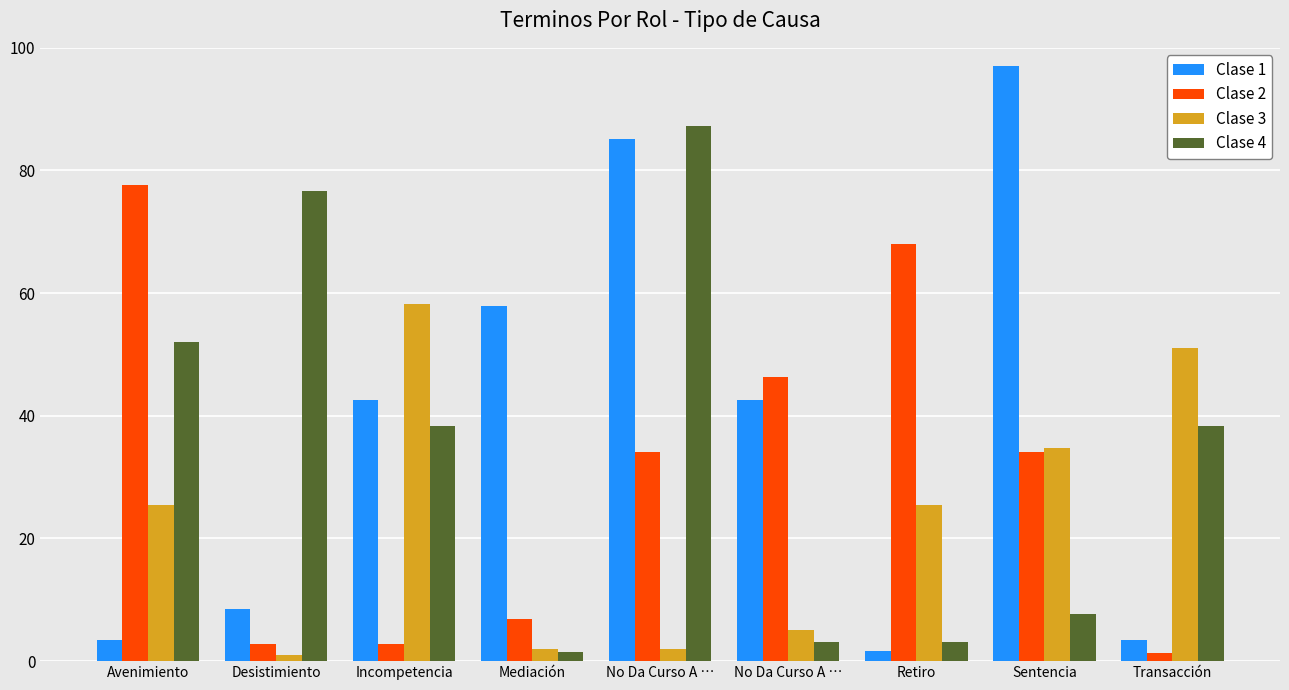

How many data points in Clase 4 are above 38?

5